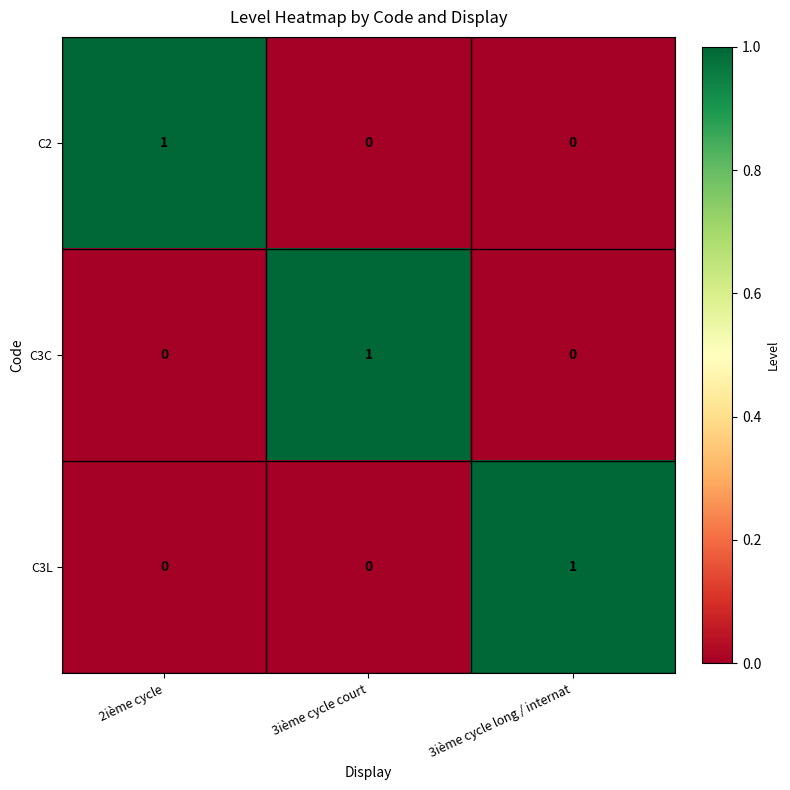

At which label does C2 reach its peak?

2ième cycle